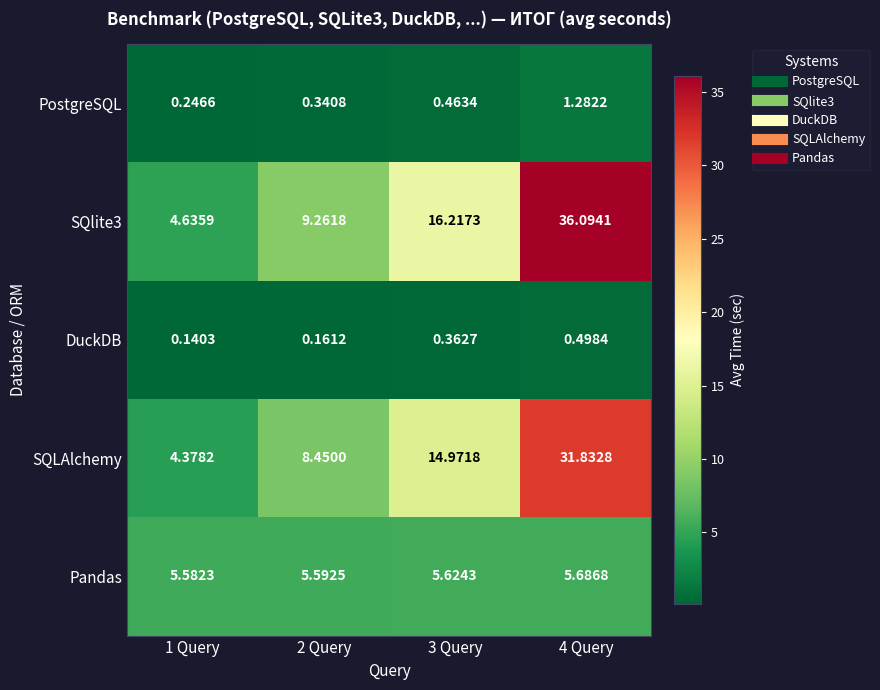

Is the value of SQLAlchemy at 4 Query greater than the value of DuckDB at 4 Query?

Yes